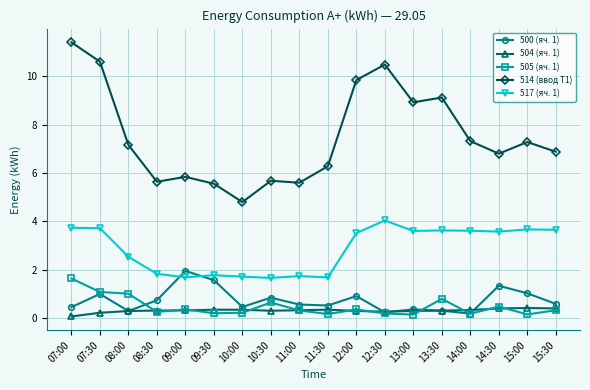

True or false: 514 (ввод Т1) and 517 (яч. 1) intersect in this chart.

False